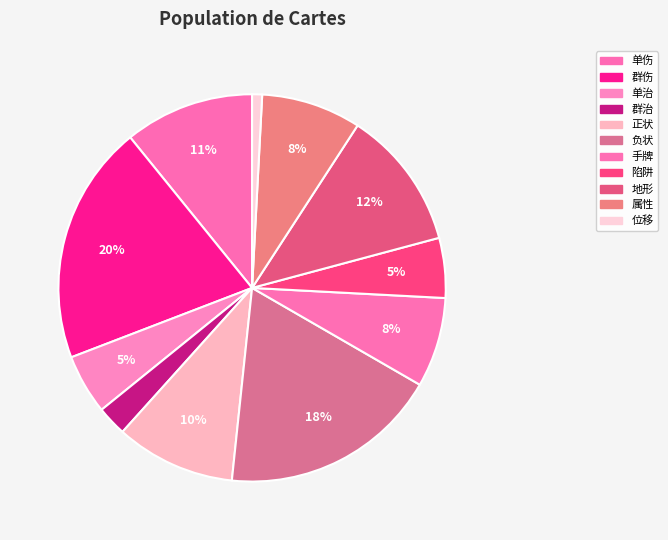

Combined, what portion of the pie is 负状 and 位移?

19.2%